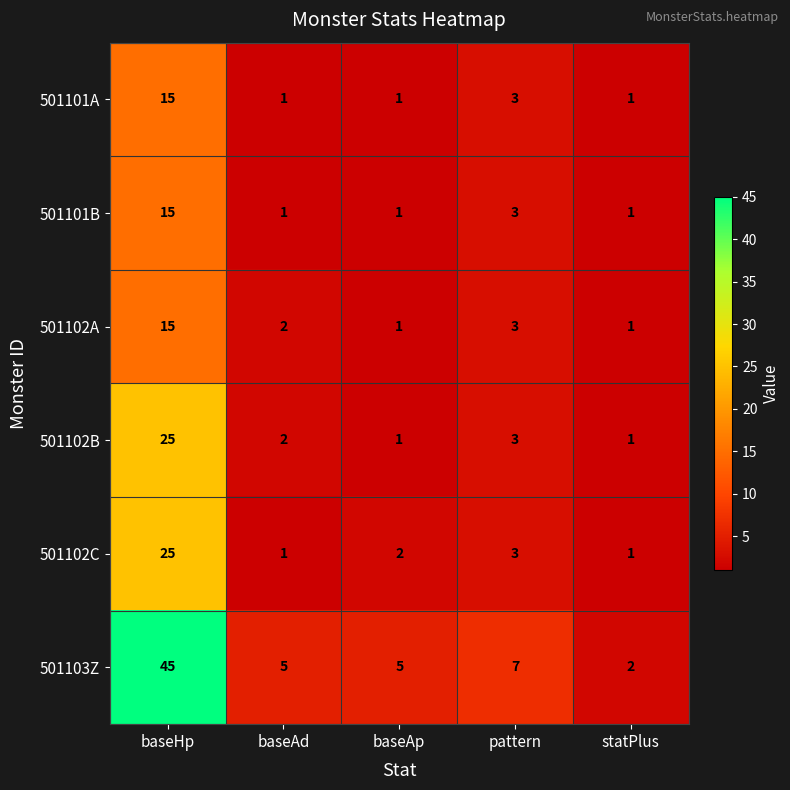

At which label is 501101A closest to 8?

pattern